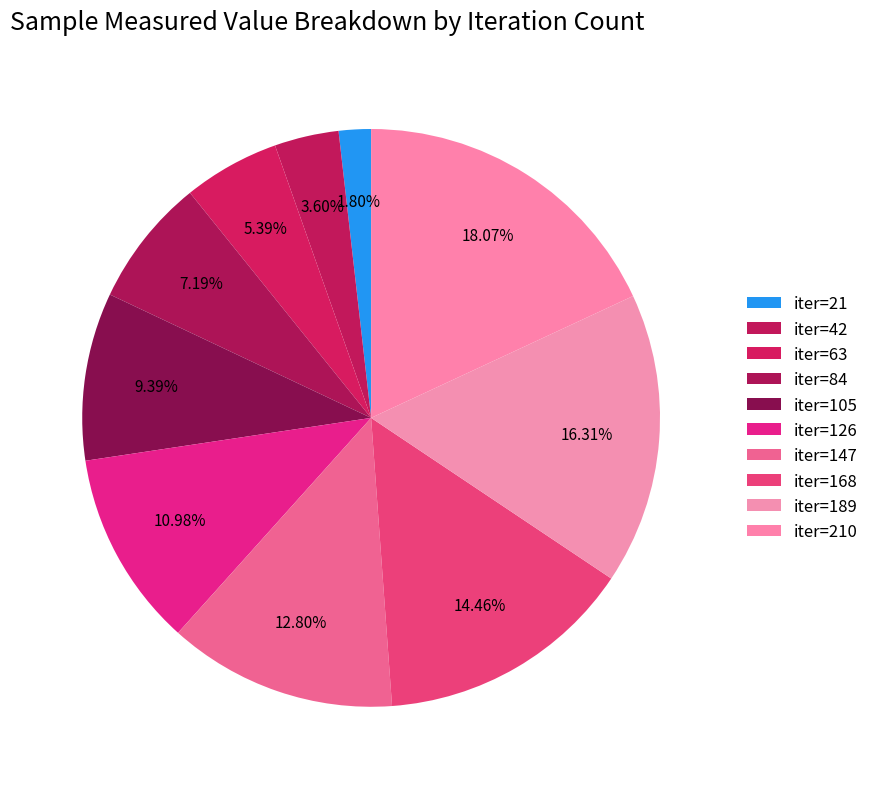

How many segments does this pie chart have?

10